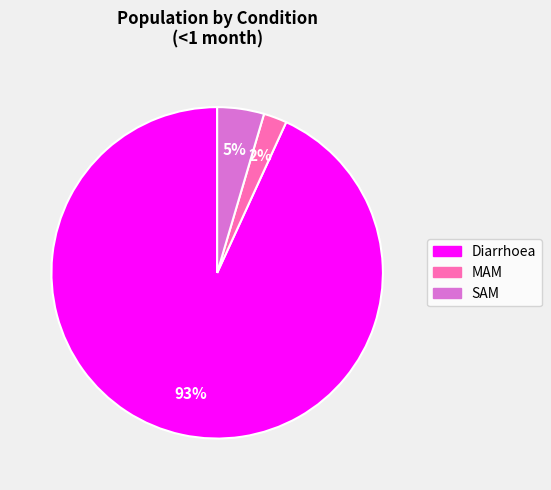

Which slice is the largest?

Diarrhoea